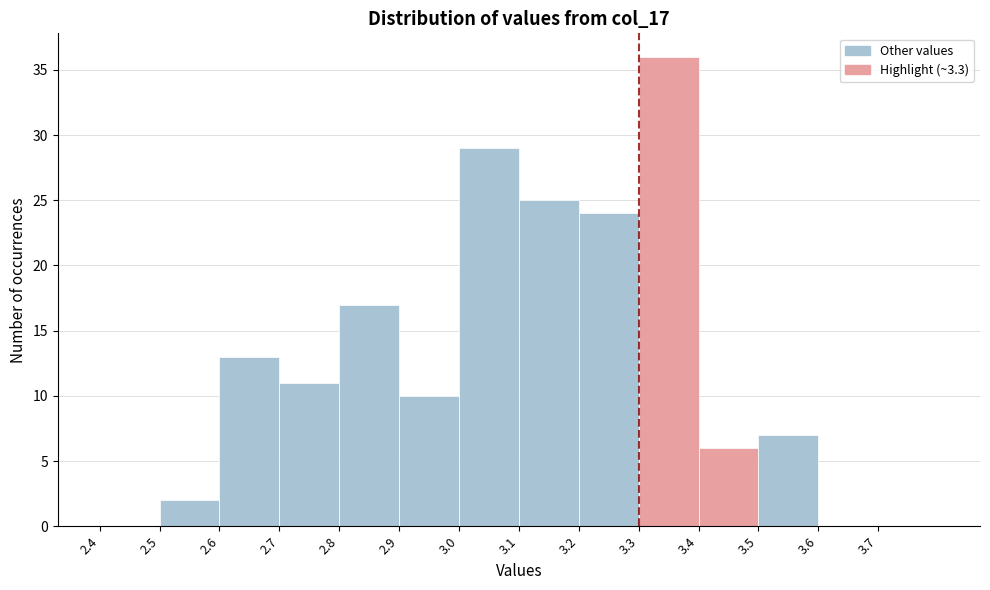

How tall is the bar that spans 2.5 to 2.6 on the x-axis? The values are not printed on the chart, so give them approximately, as read against the axis.

2